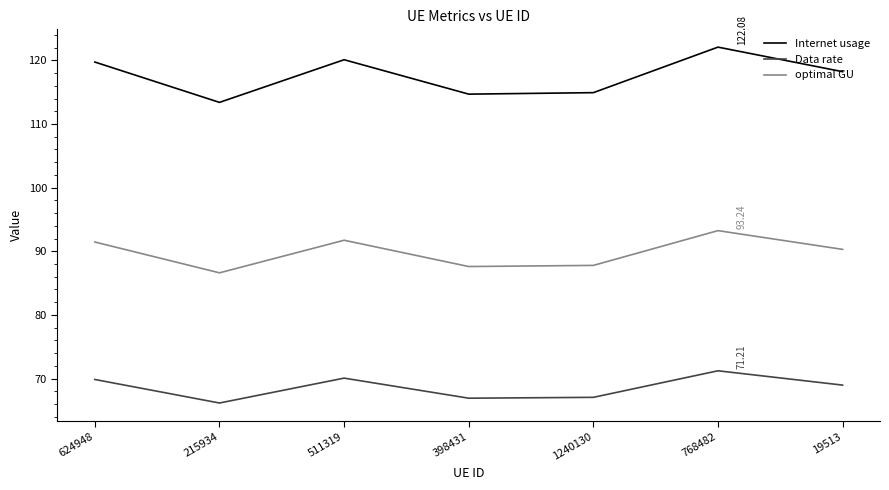

Rank the series by their average value, from lowest to highest.

Data rate, optimal GU, Internet usage